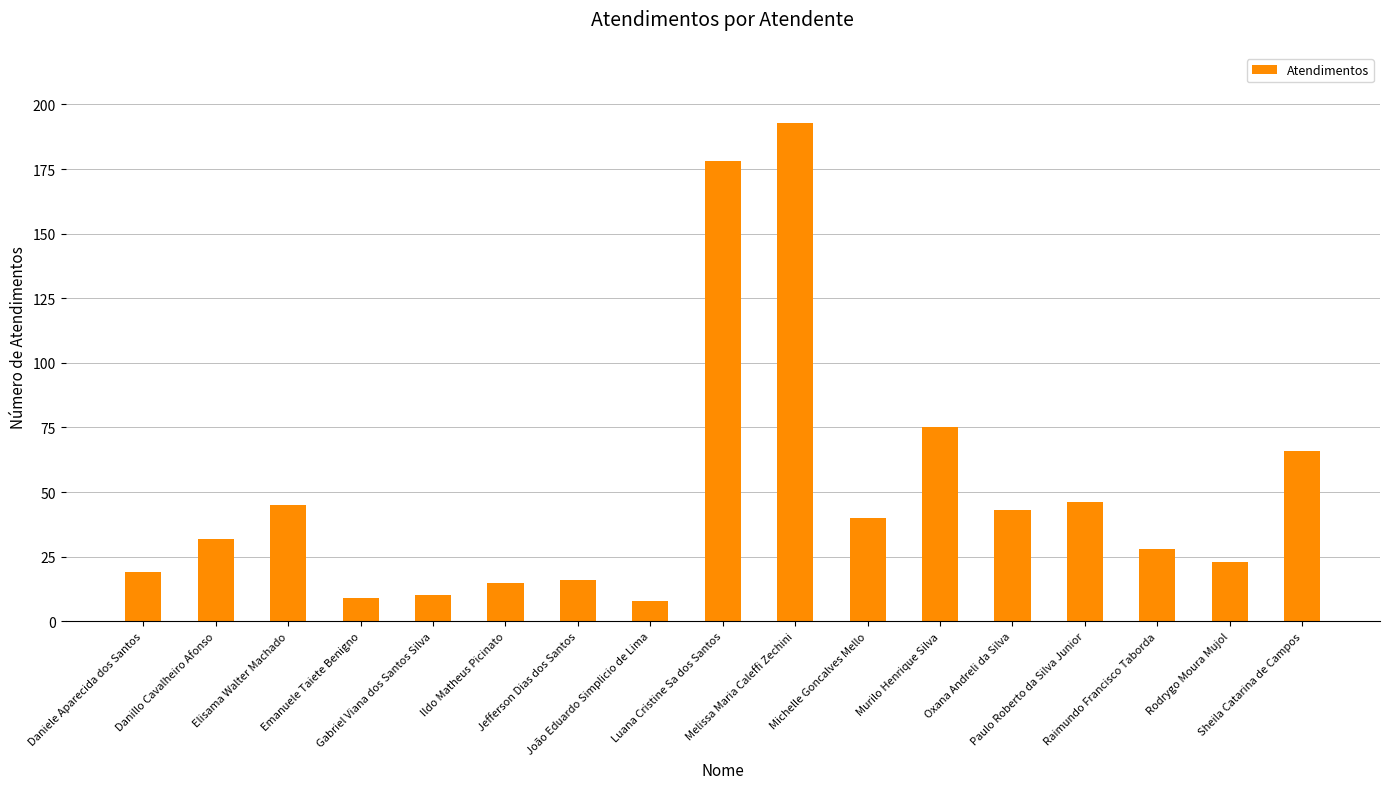

What is the difference between the second highest and second lowest values?

169